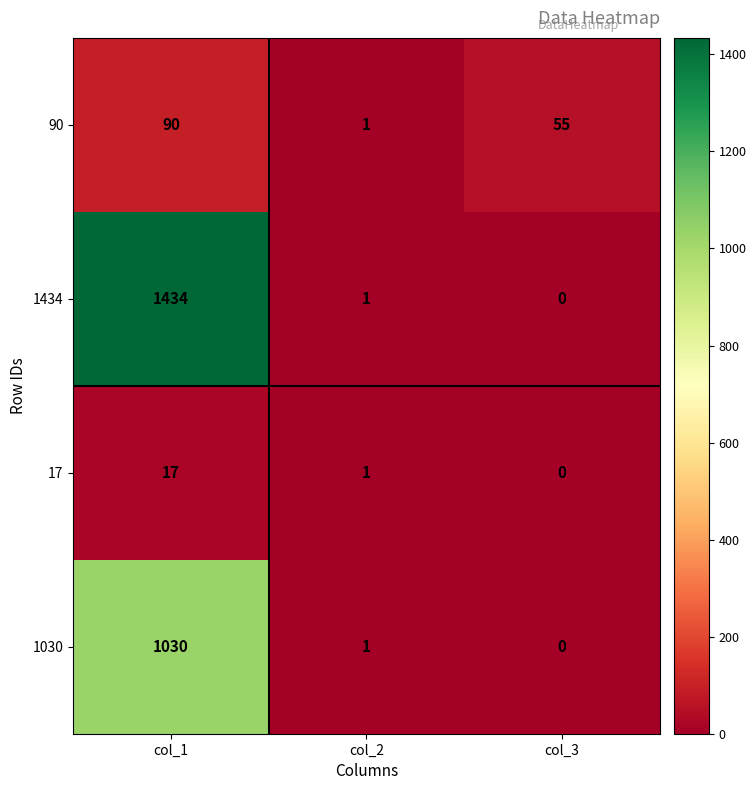

Reading right to left, list all the values displayed in this chart.

90: col_3=55	col_2=1	col_1=90
1434: col_3=0	col_2=1	col_1=1434
17: col_3=0	col_2=1	col_1=17
1030: col_3=0	col_2=1	col_1=1030